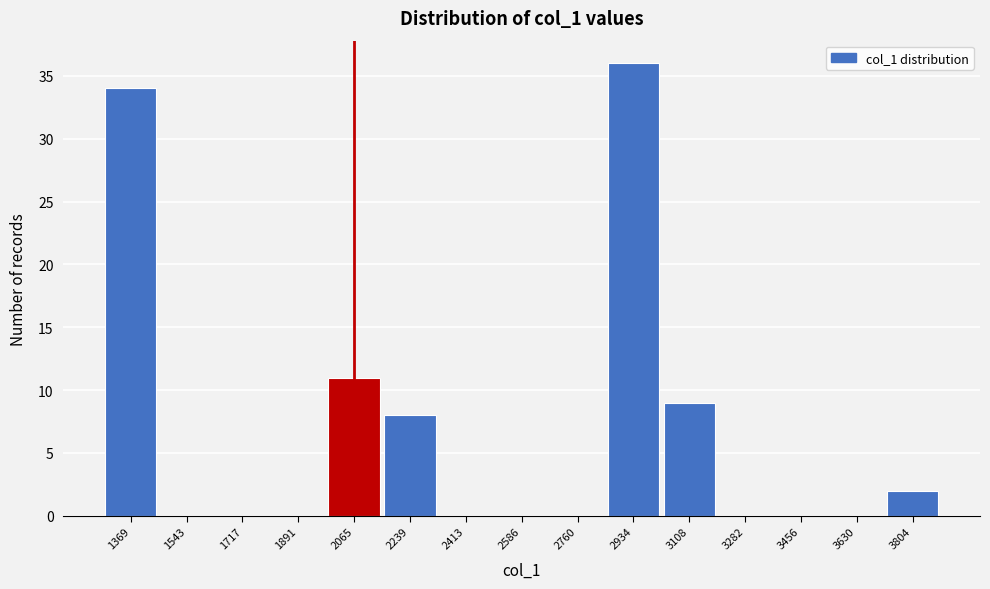

Over which range of the x-axis is the bar tallest?

2840 to 3020